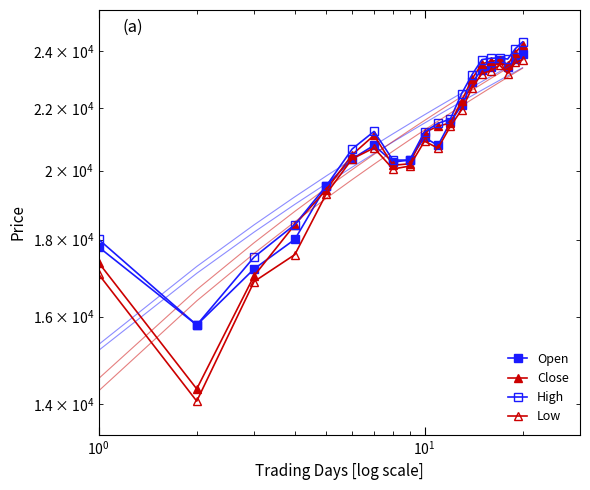

What is the spread (max minus min) of values at 9?

305